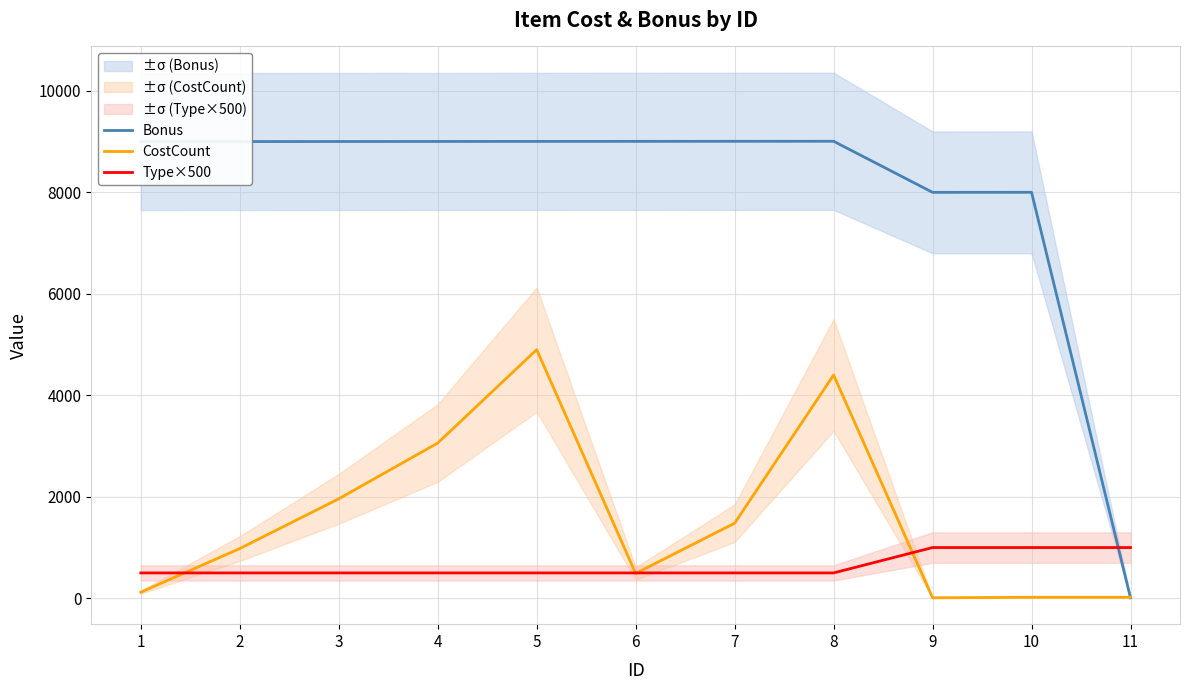

Is it true that Type×500 equals 879 at 8?

False